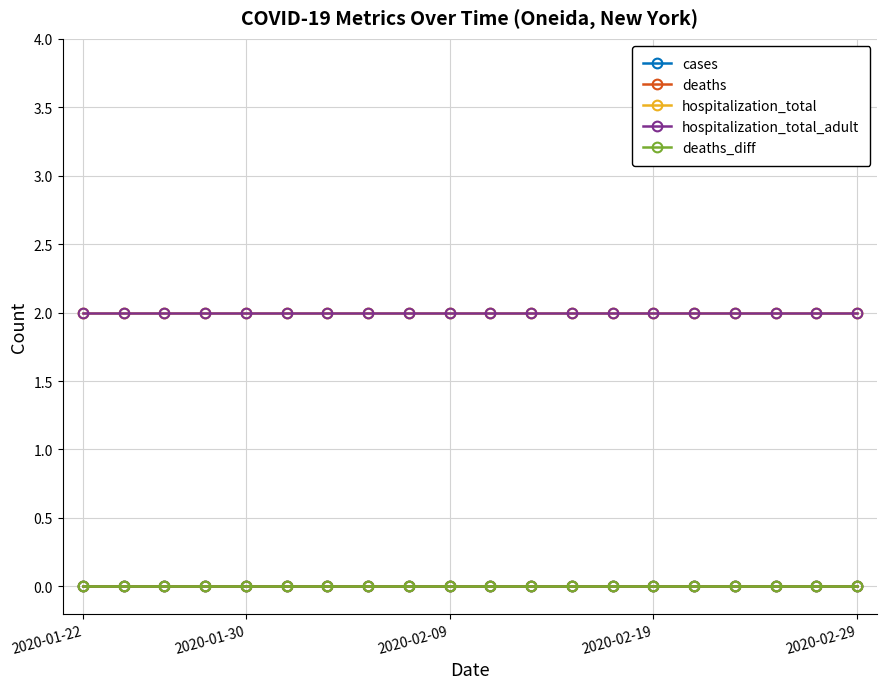

Reading right to left, what are all the values shown in this chart?

cases: 0	0	0	0	0	0	0	0	0	0	0	0	0	0	0	0	0	0	0	0
deaths: 0	0	0	0	0	0	0	0	0	0	0	0	0	0	0	0	0	0	0	0
hospitalization_total: 2	2	2	2	2	2	2	2	2	2	2	2	2	2	2	2	2	2	2	2
hospitalization_total_adult: 2	2	2	2	2	2	2	2	2	2	2	2	2	2	2	2	2	2	2	2
deaths_diff: 0	0	0	0	0	0	0	0	0	0	0	0	0	0	0	0	0	0	0	0